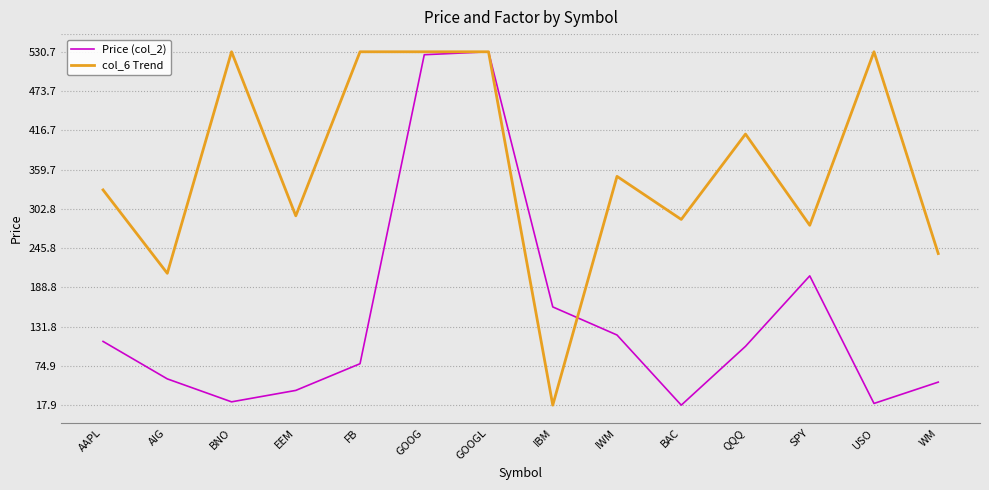

Which series has the largest total across all categories?

col_6 Trend